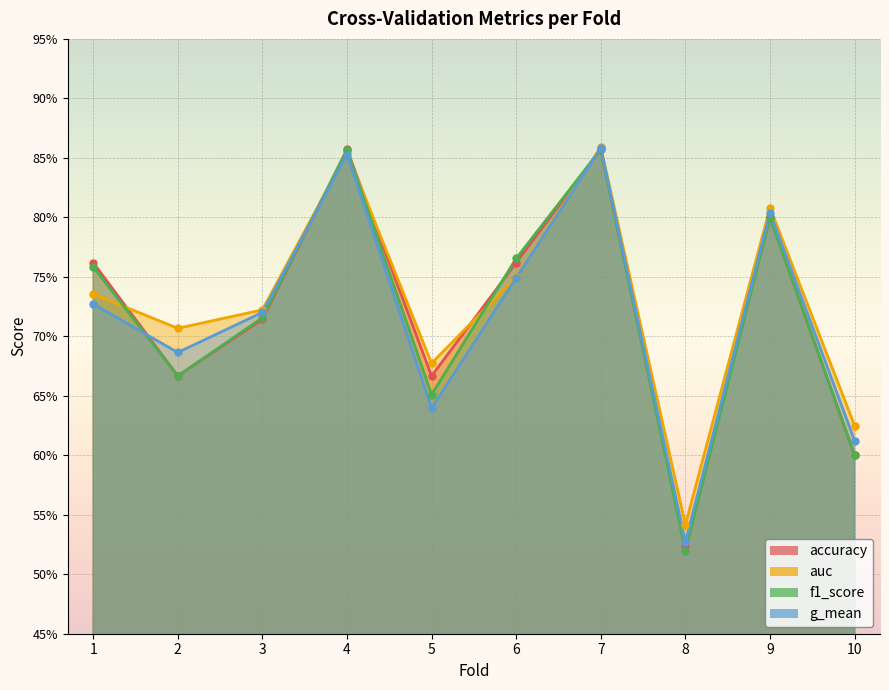

How many lines are shown in the chart?

4